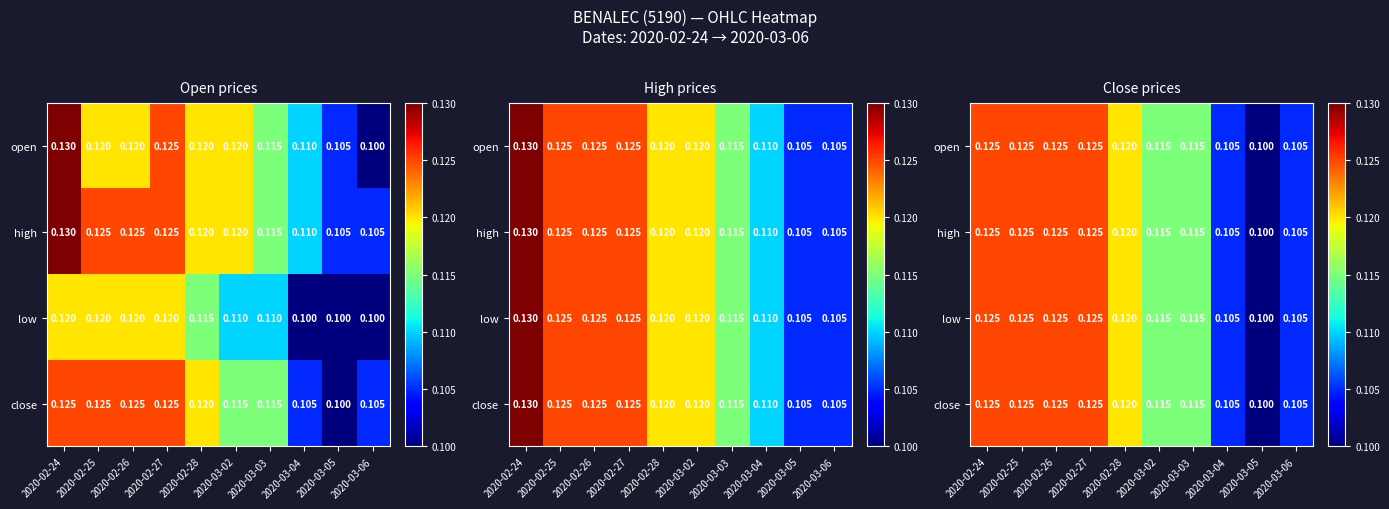

Count the low values in the range 0 to 1.

10